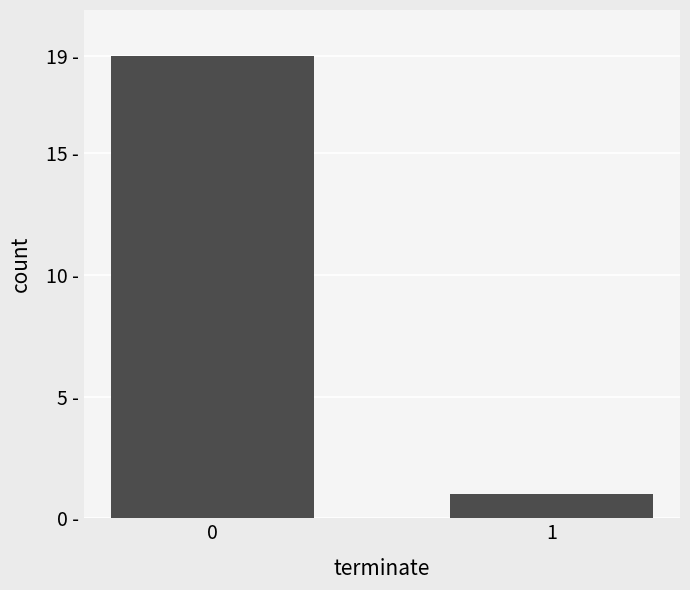

The value at 0 is 19. True or false?

True